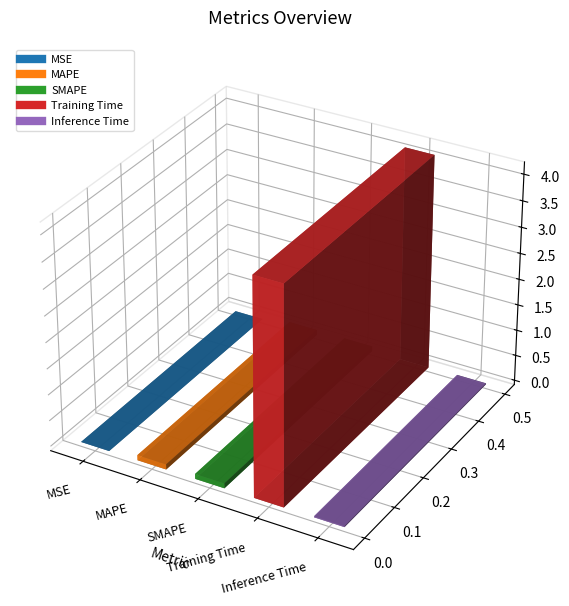

Are the bars horizontal?

No